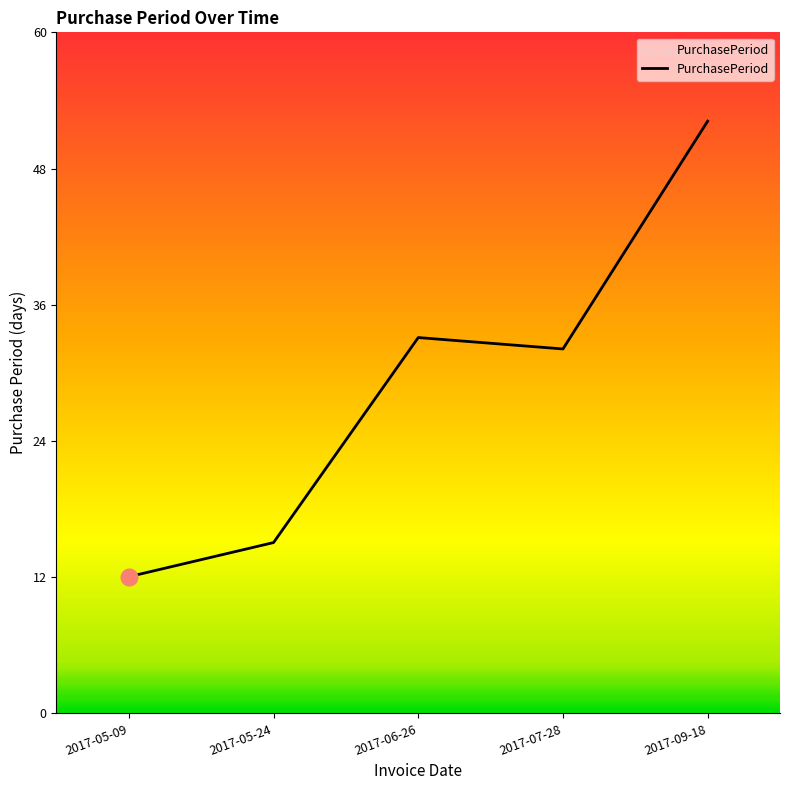

Reading left to right, transcribe all the data shown in this chart.

12	15	33	32	52